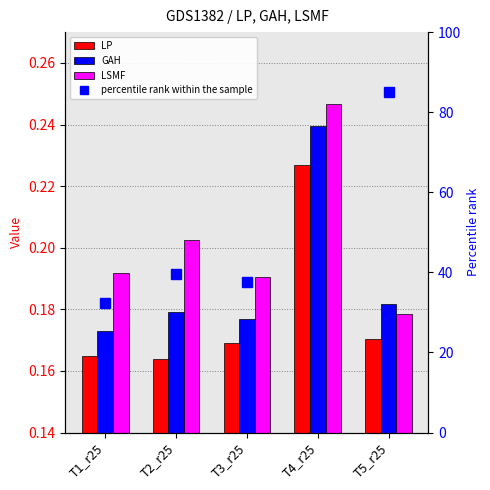

Reading left to right, extract all data points from this chart.

LP: 0.2	0.2	0.2	0.2	0.2
GAH: 0.2	0.2	0.2	0.2	0.2
LSMF: 0.2	0.2	0.2	0.2	0.2